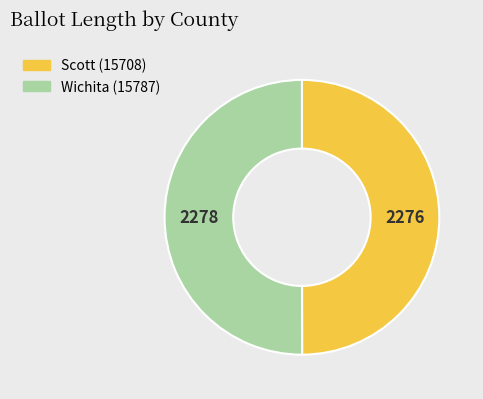

The Wichita (15787) slice represents 65% of the pie. True or false?

False